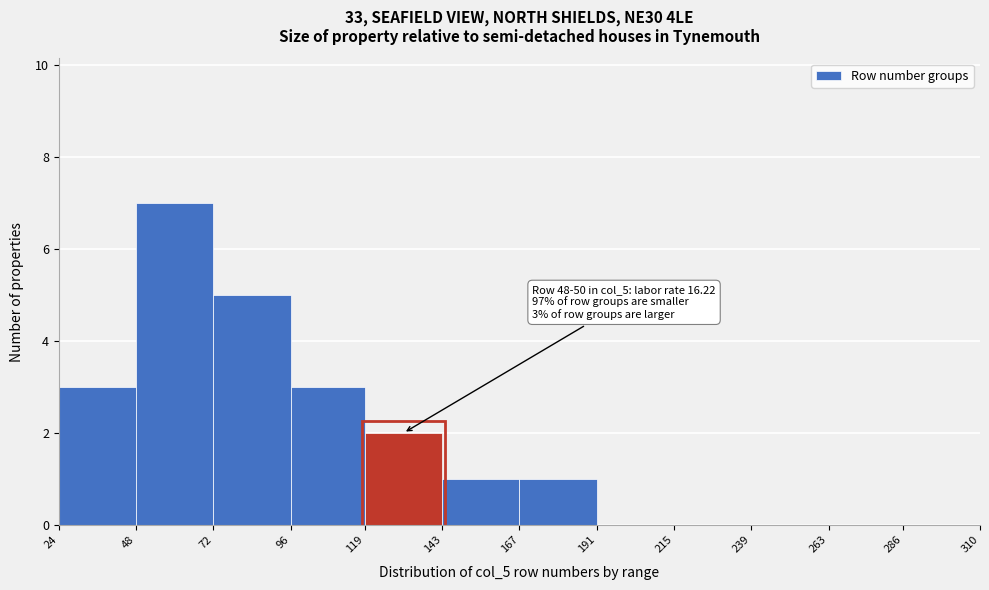

Over which range of the x-axis is the bar tallest?

48 to 72